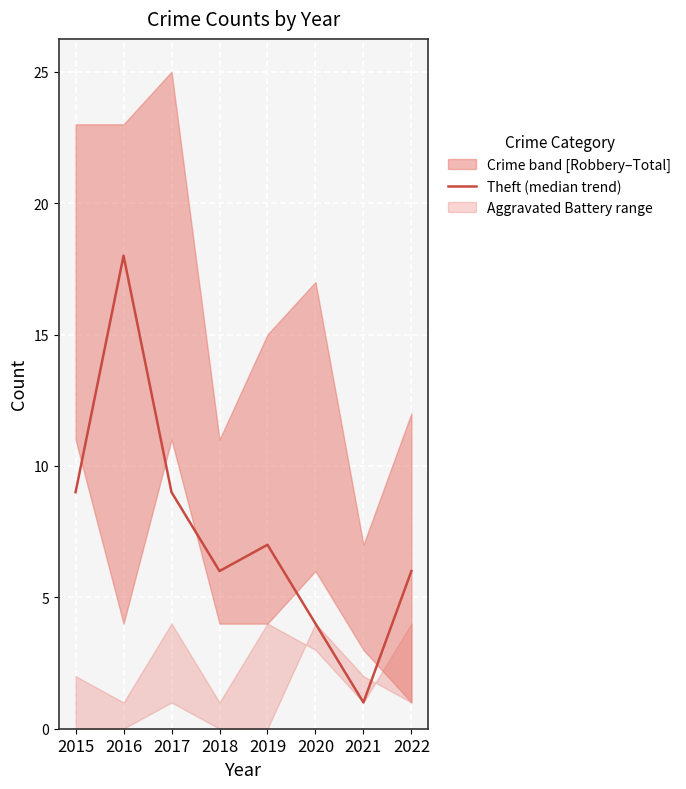

Count the number of categories in the chart.

8